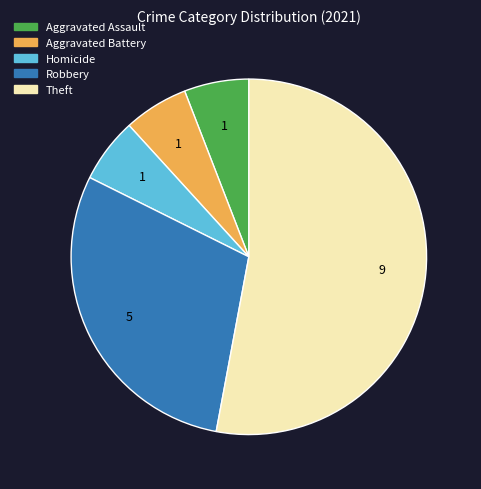

Is there any slice that represents more than half of the pie?

Yes